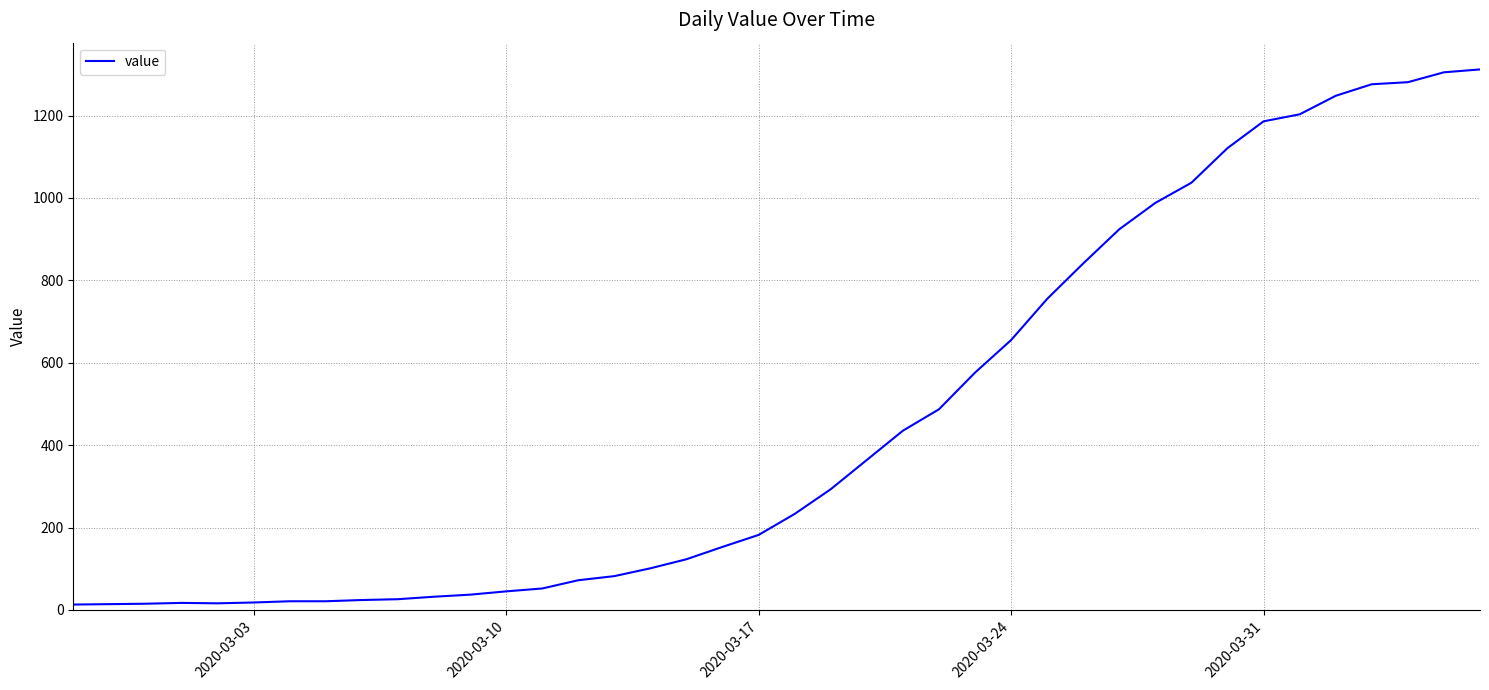

What is the maximum value shown in the chart?

1312